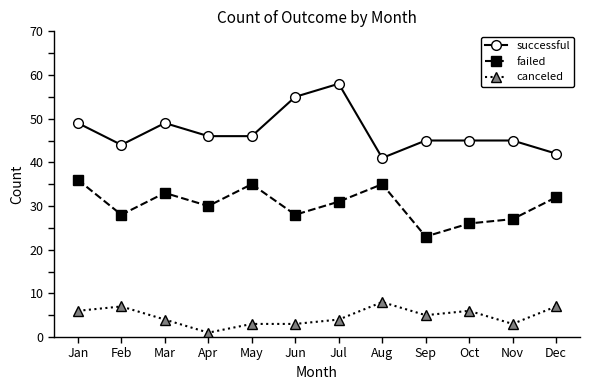

In failed, how many points are higher than both neighbors (excluding endpoints)?

3